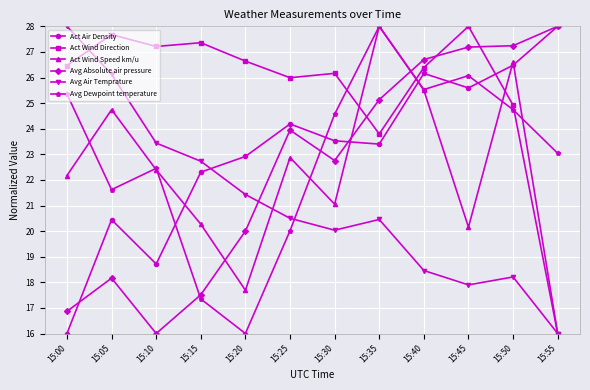

Rank the categories by Act Wind Speed km/u value from lowest to highest.

15:55, 15:20, 15:45, 15:15, 15:30, 15:00, 15:10, 15:25, 15:05, 15:40, 15:50, 15:35